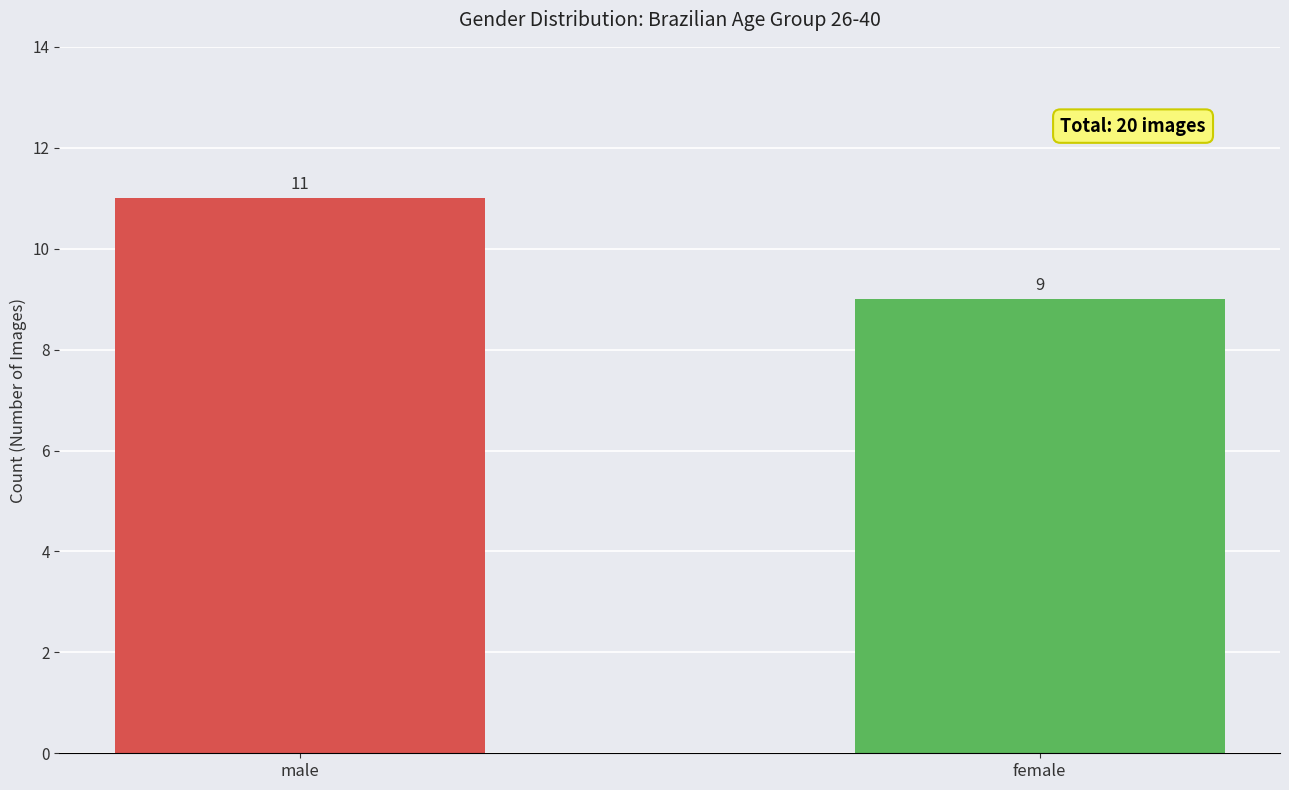

How many values are between 9 and 11?

2